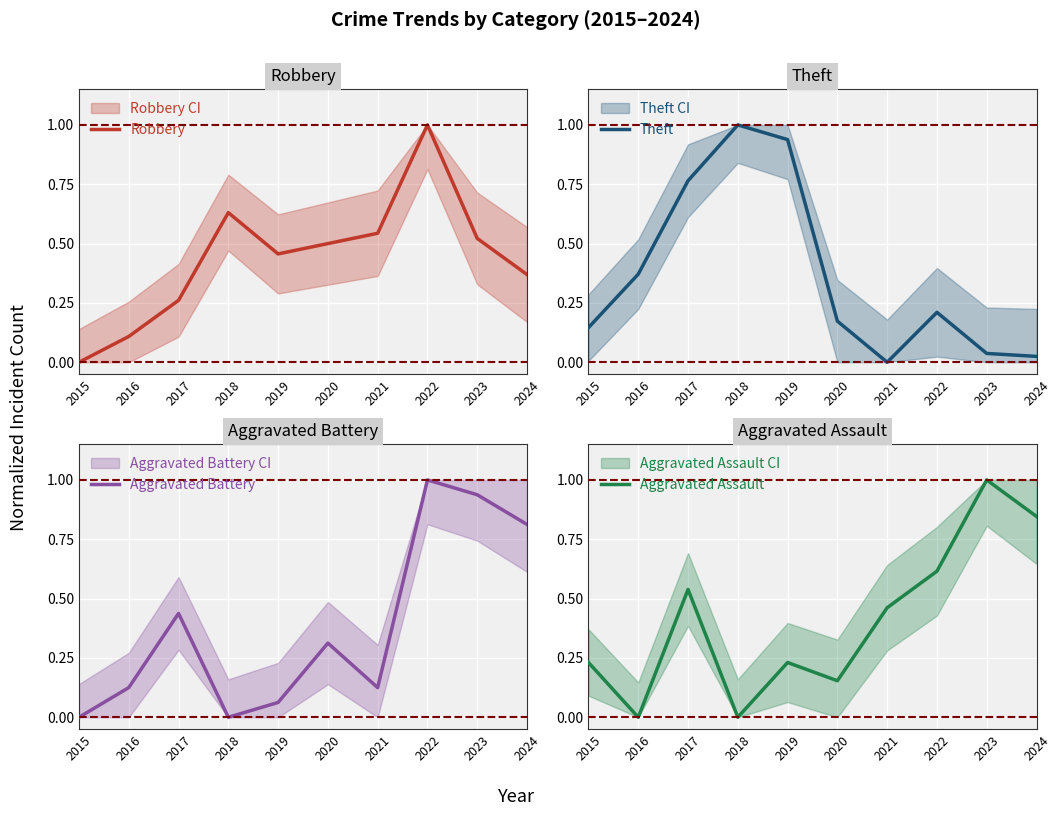

Rank the series by their average value, from highest to lowest.

Robbery, Aggravated Assault, Aggravated Battery, Theft